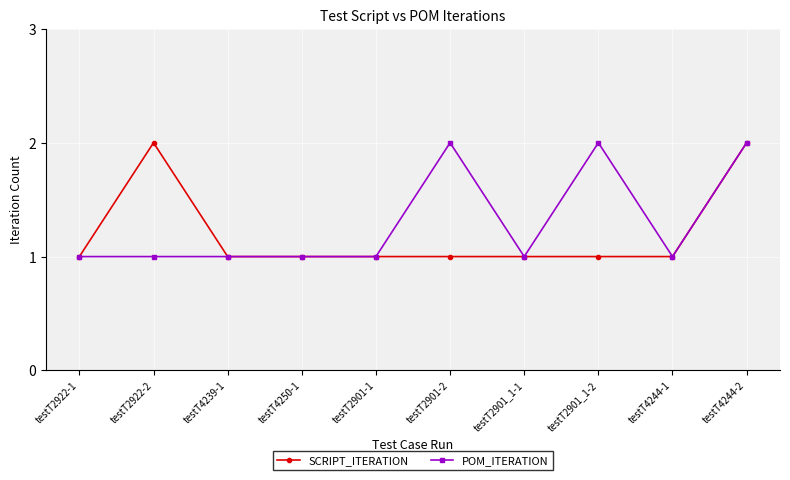

List the series in order of their overall mean, lowest first.

SCRIPT_ITERATION, POM_ITERATION